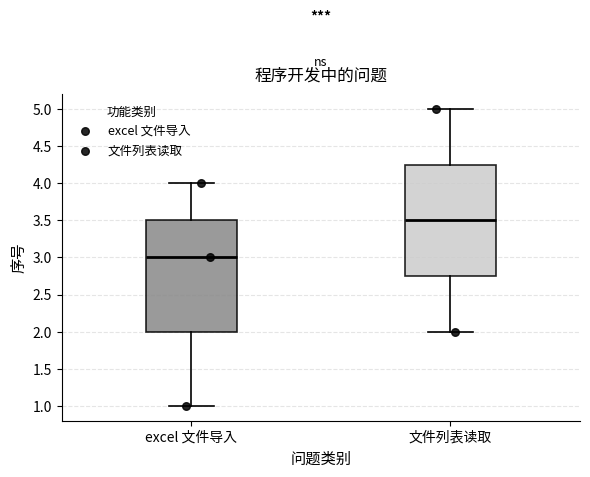

Reading left to right, read every box against the y-axis: the position of its median line, the range the box covers, and the ends of its whiskers. The values are not printed on the chart, so give them approximately, as read against the axis.

excel 文件导入: median 3.00, box 2.00 to 3.50, whiskers 1.00 to 4.00
文件列表读取: median 3.50, box 2.75 to 4.25, whiskers 2.00 to 5.00